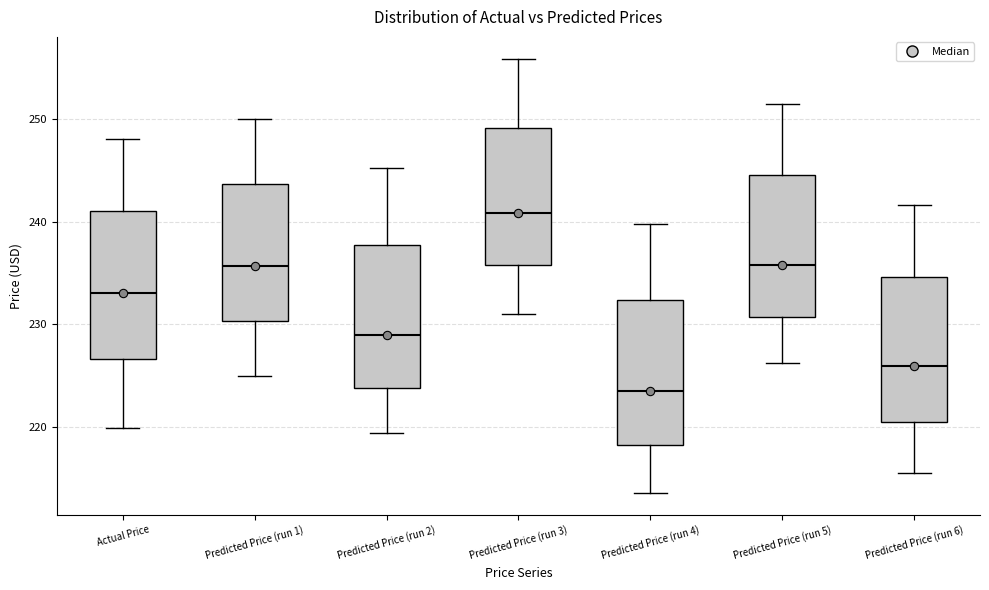

Which box's median line is the lowest?

Predicted Price (run 4)